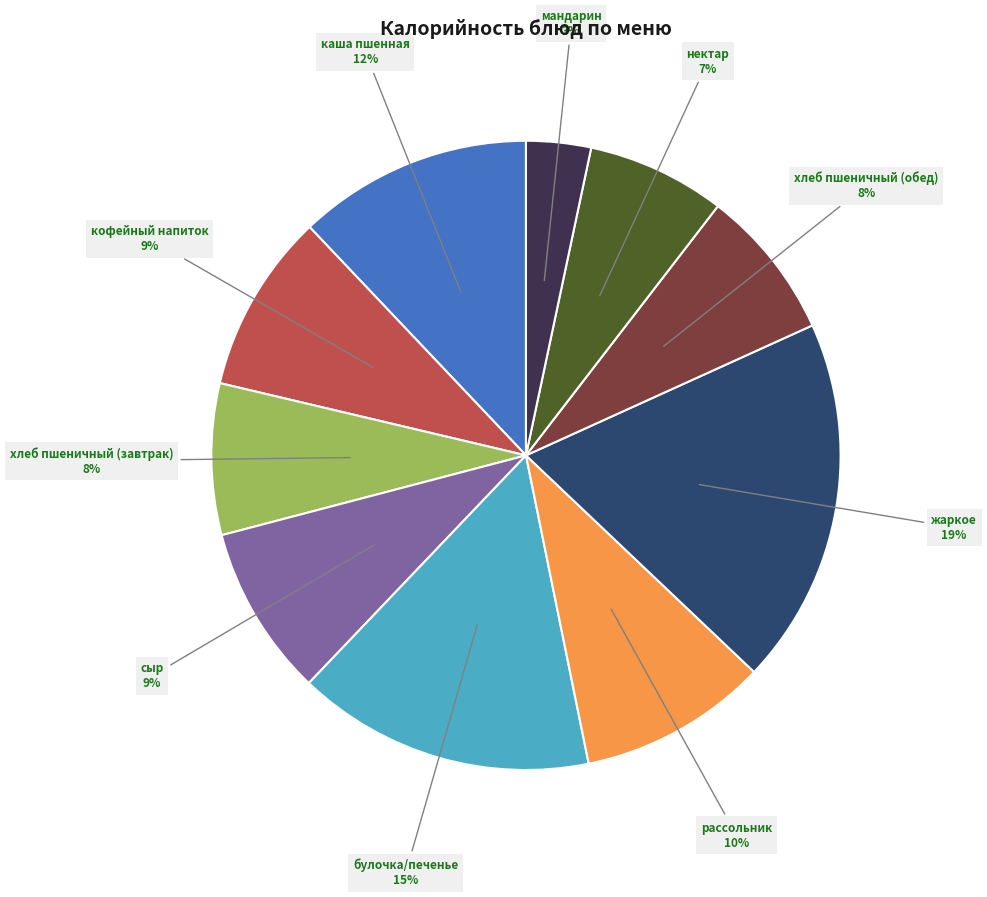

Which has a higher value, мандарин or сыр?

сыр